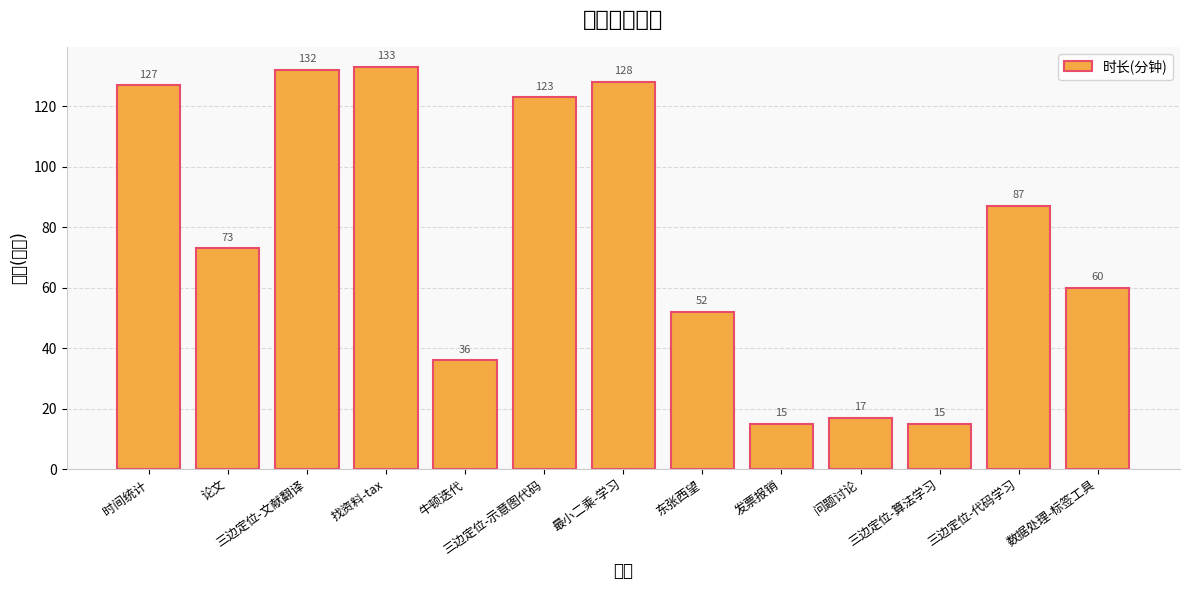

What is the label of the 1st bar from the left?

时间统计